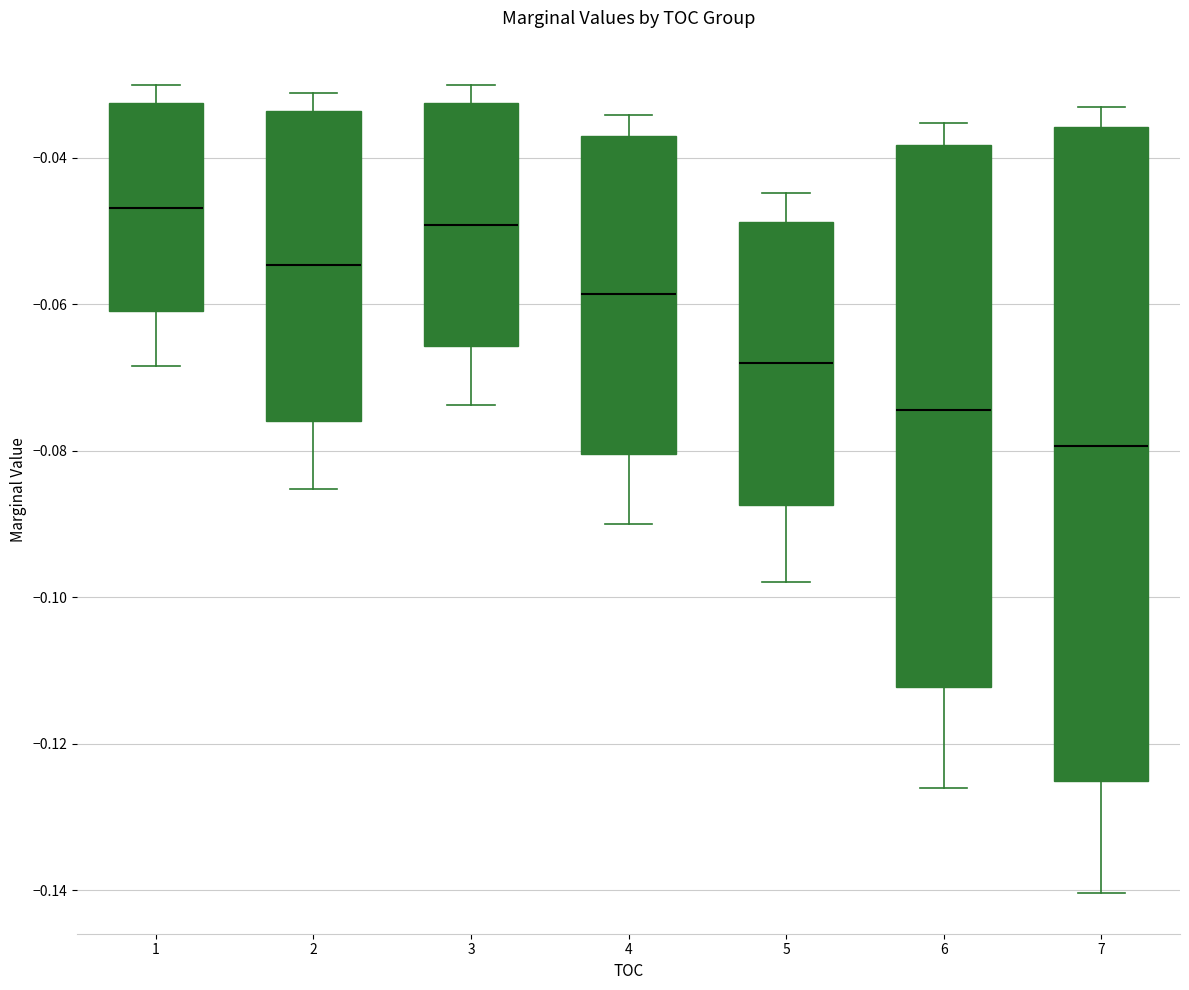

Which box is the tallest, from its lower edge to its upper edge?

7